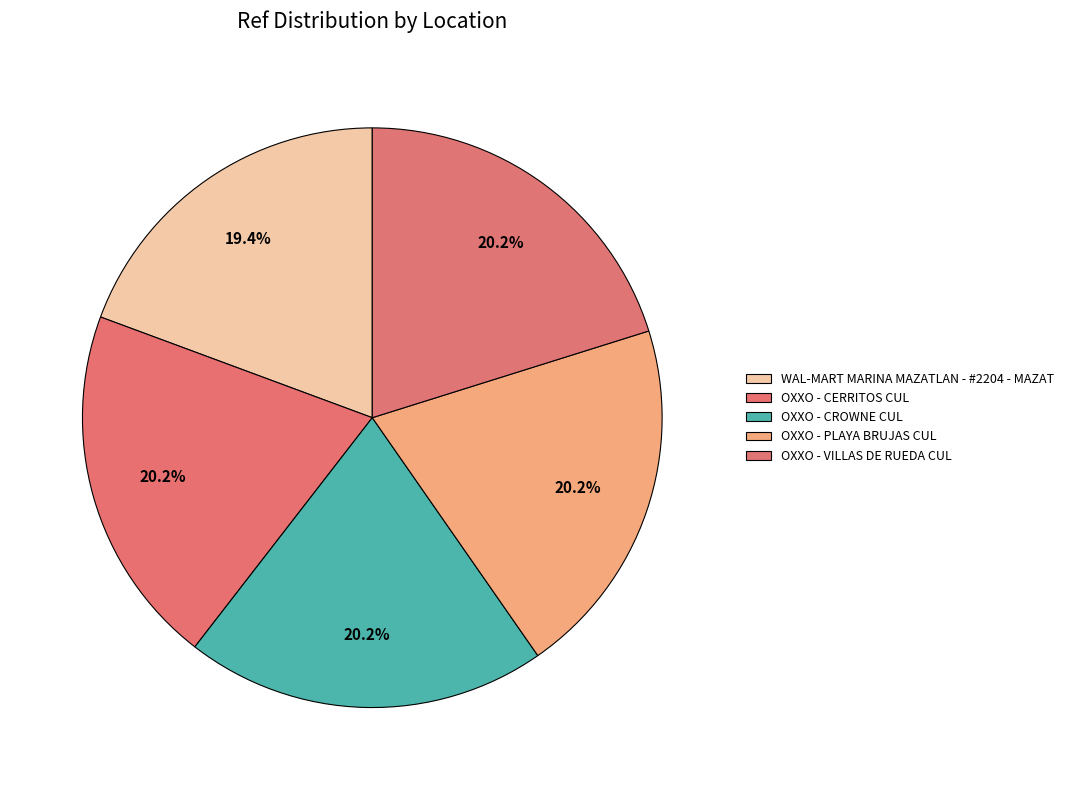

What is the smallest slice in the pie chart?

WAL-MART MARINA MAZATLAN - #2204 - MAZAT